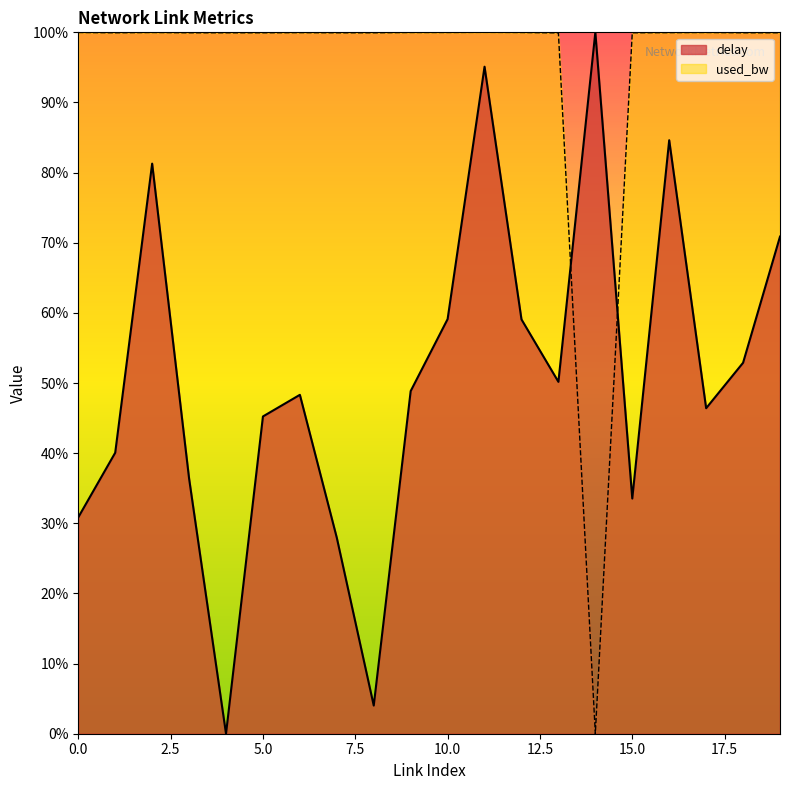

Where is the first local maximum for used_bw?

2